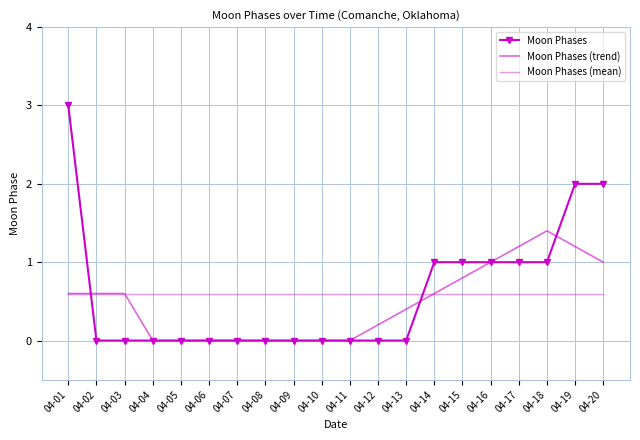

At which category does the chart reach its minimum across all series?

04-02